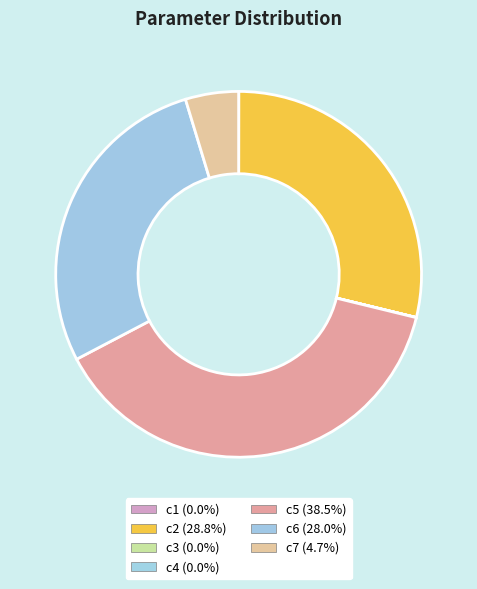

What is the total percentage of c1 and c5?

38.5%